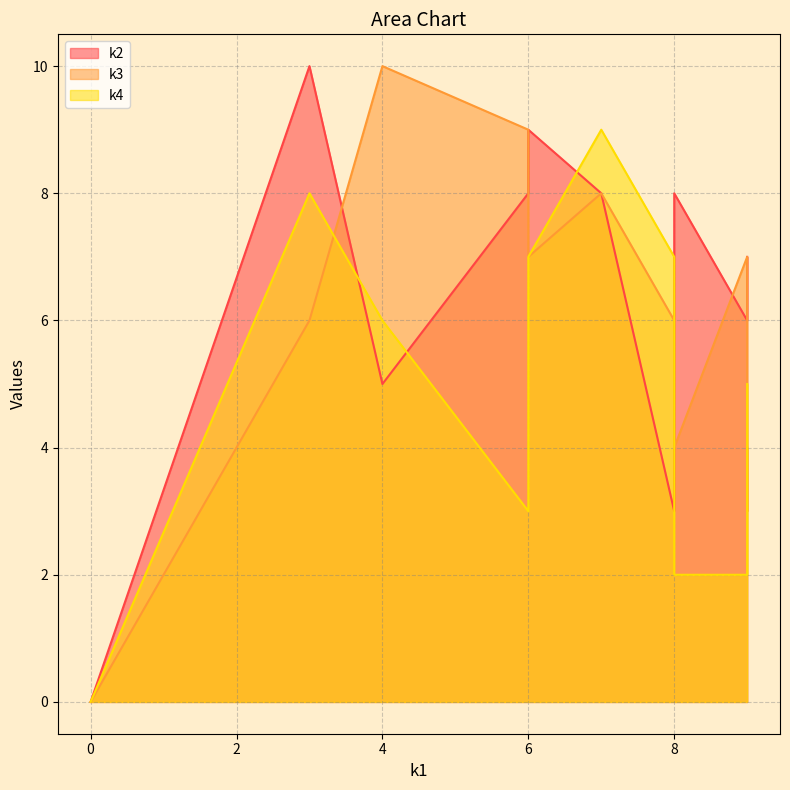

Which series ends up on top after the final intersection of k2 and k4?

k2